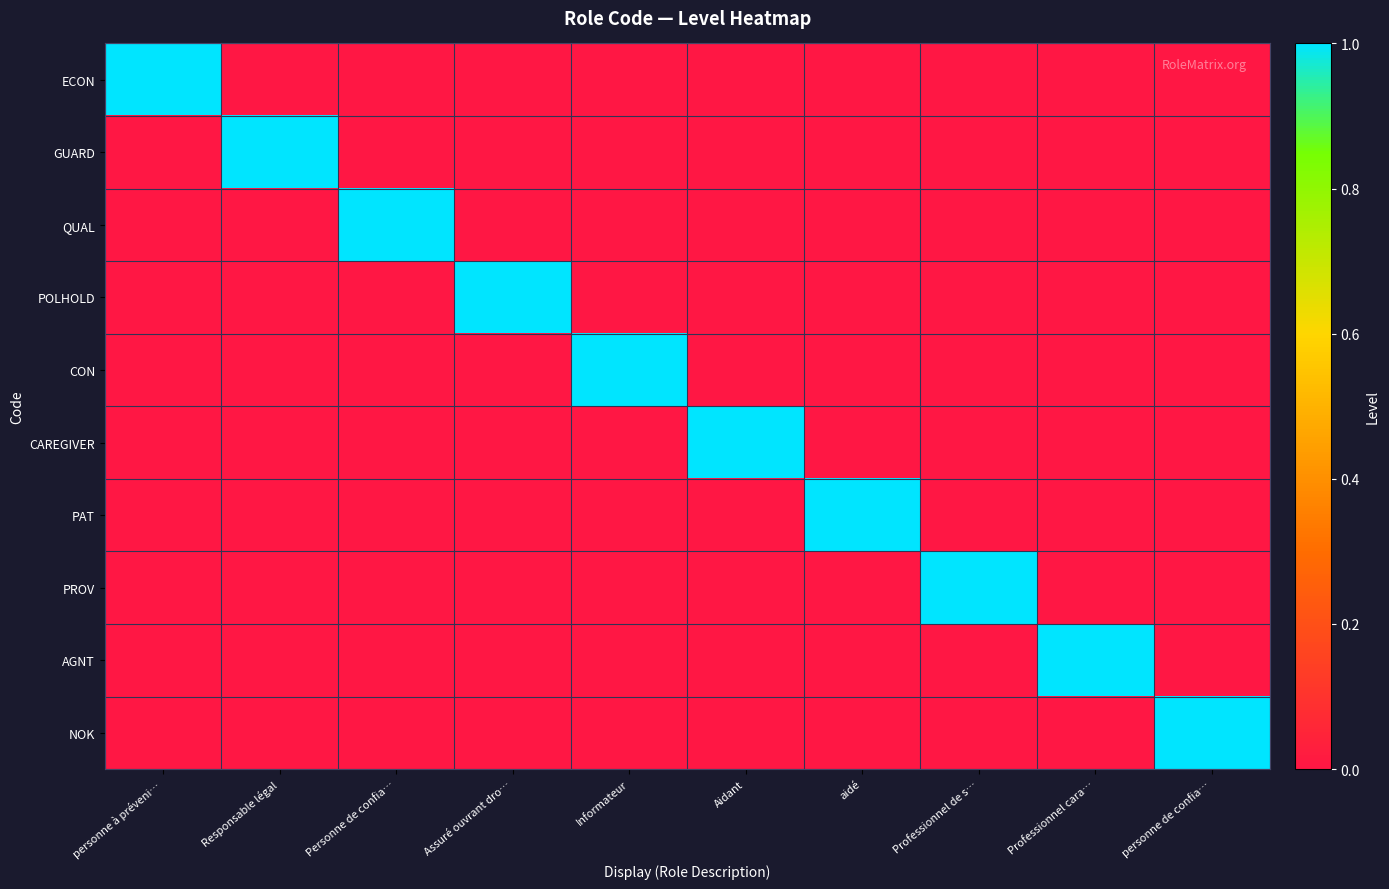

Between aidé and Professionnel cara…, which series saw the biggest shift?

PAT